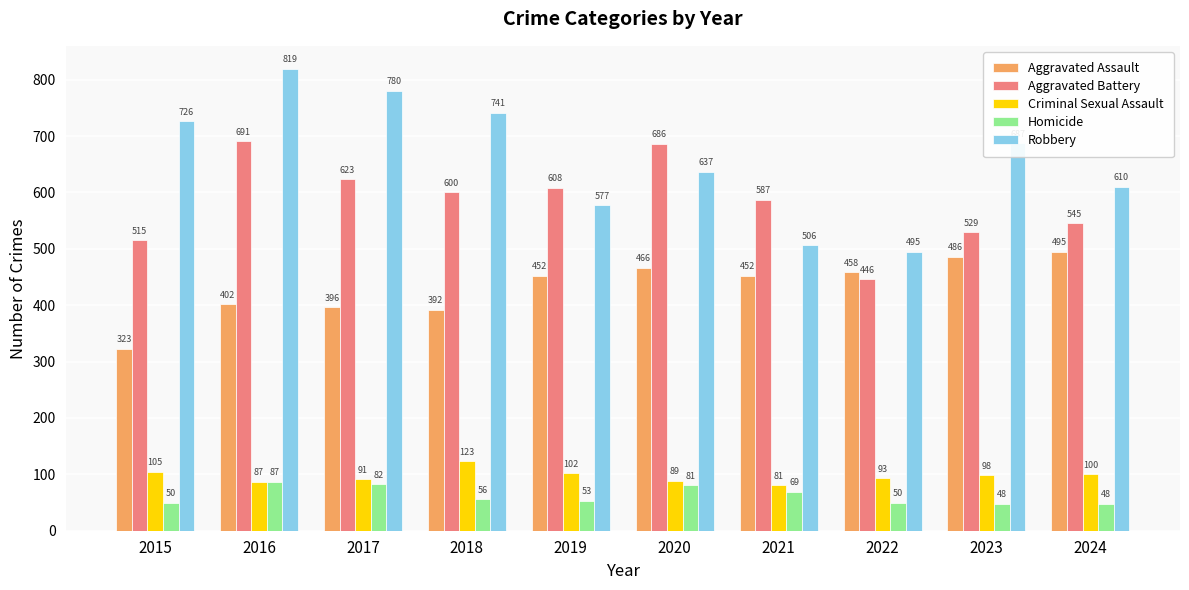

How many series are shown in this chart?

5